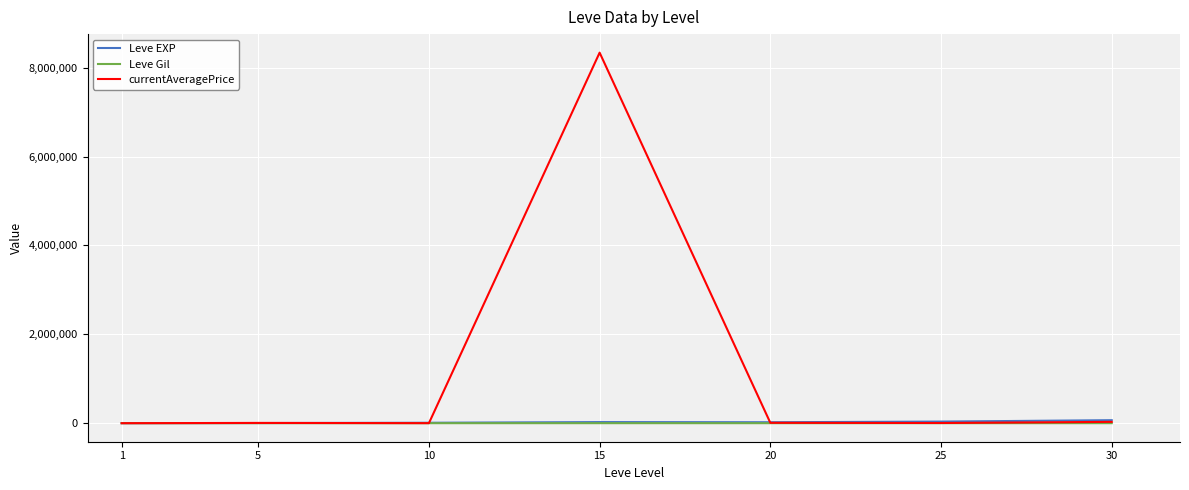

Which series has the largest total across all categories?

currentAveragePrice